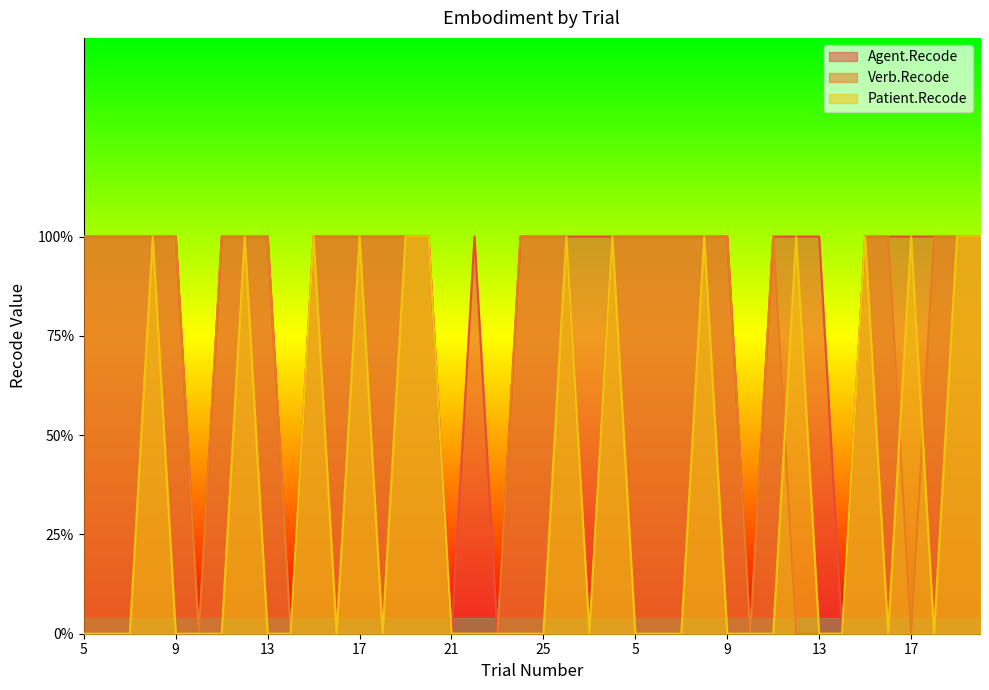

How many positive values does the Patient.Recode series have?

14